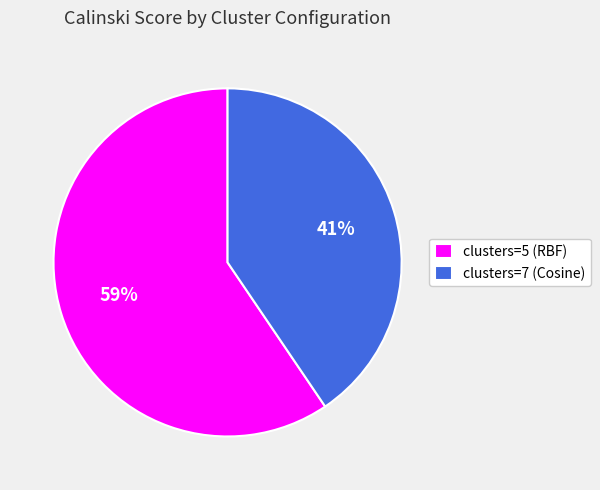

The clusters=7 (Cosine) slice represents 41% of the pie. True or false?

True